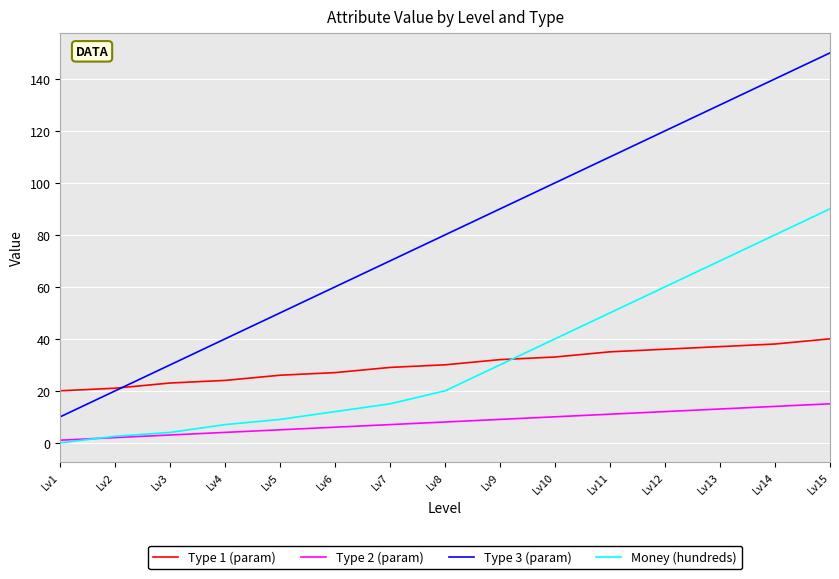

What are all the series names shown in the legend?

Type 1 (param), Type 2 (param), Type 3 (param), Money (hundreds)